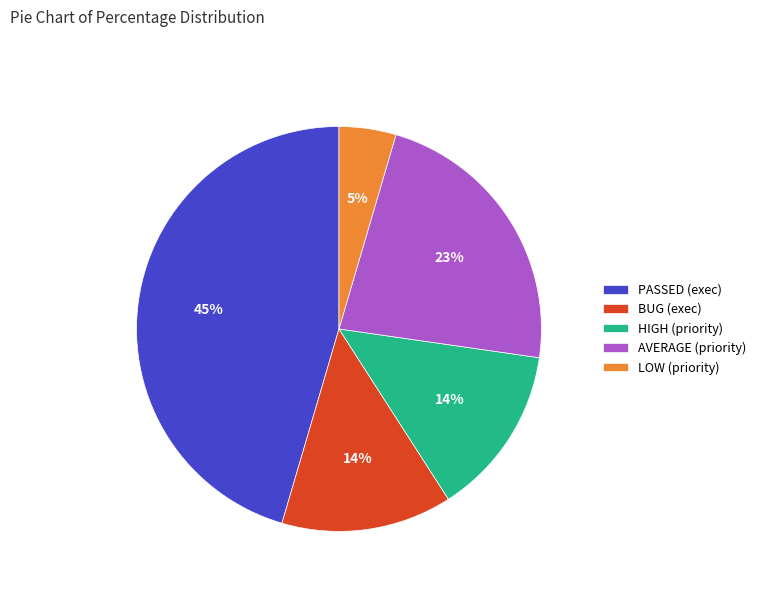

To the nearest percent, what is the average slice percentage?

20%